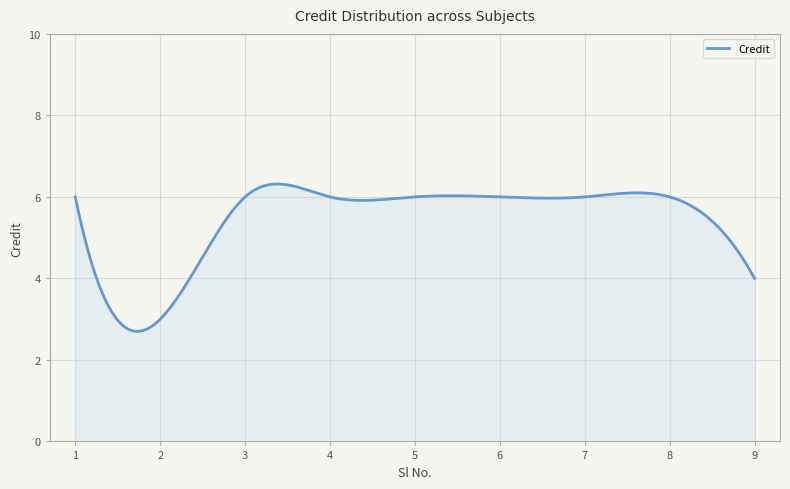

What is the difference between the maximum and minimum values?

3.6